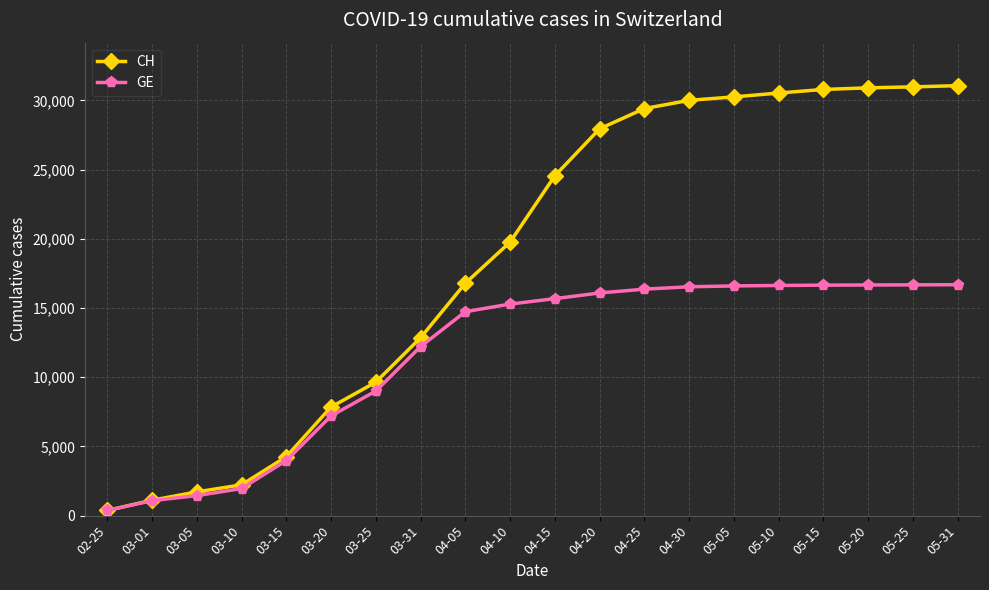

Is the value of CH at 03-20 greater than the value of GE at 05-31?

No